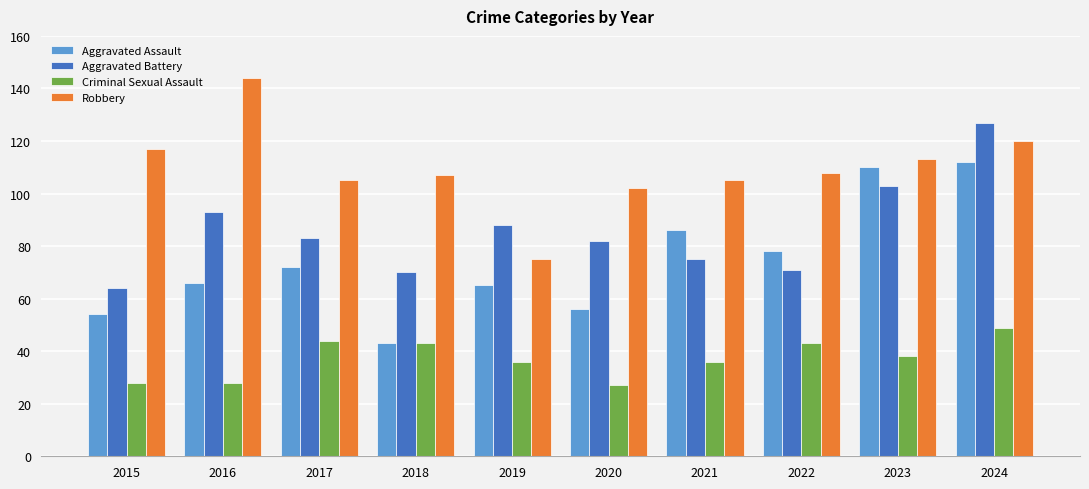

Reading left to right, transcribe all the data shown in this chart.

Aggravated Assault: 2015=54	2016=66	2017=72	2018=43	2019=65	2020=56	2021=86	2022=78	2023=110	2024=112
Aggravated Battery: 2015=64	2016=93	2017=83	2018=70	2019=88	2020=82	2021=75	2022=71	2023=103	2024=127
Criminal Sexual Assault: 2015=28	2016=28	2017=44	2018=43	2019=36	2020=27	2021=36	2022=43	2023=38	2024=49
Robbery: 2015=117	2016=144	2017=105	2018=107	2019=75	2020=102	2021=105	2022=108	2023=113	2024=120